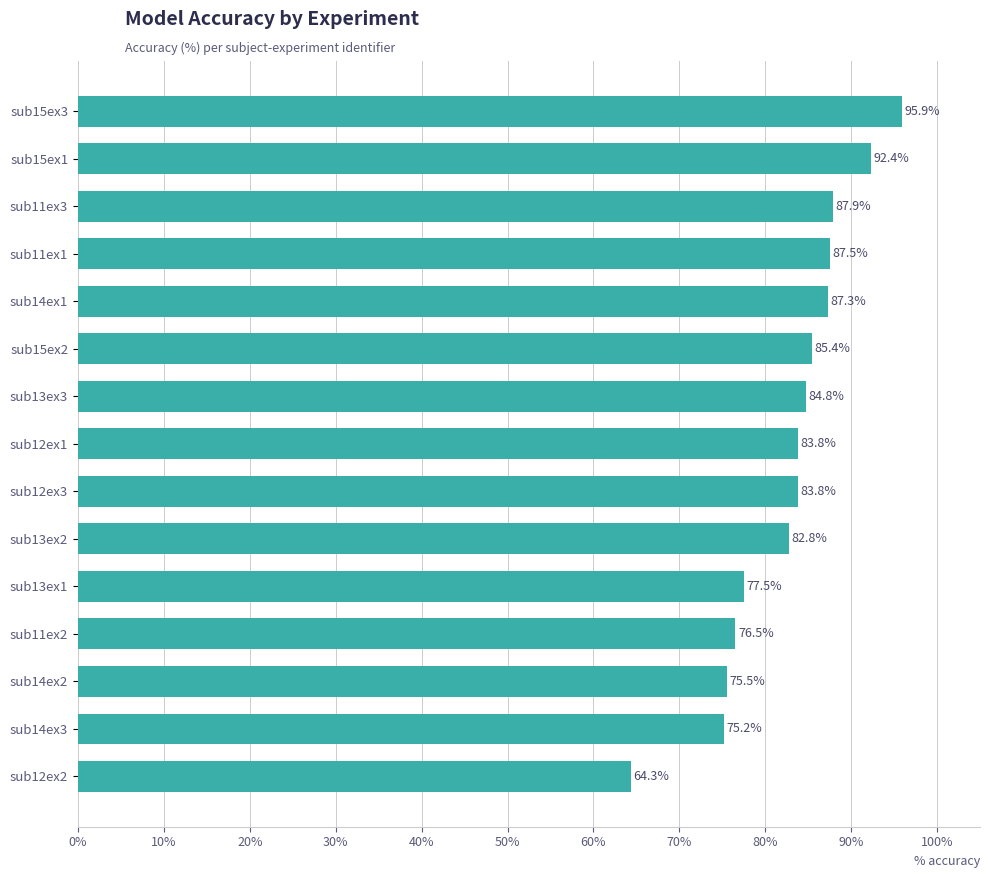

What is the label of the 14th bar from the top?

sub14ex3